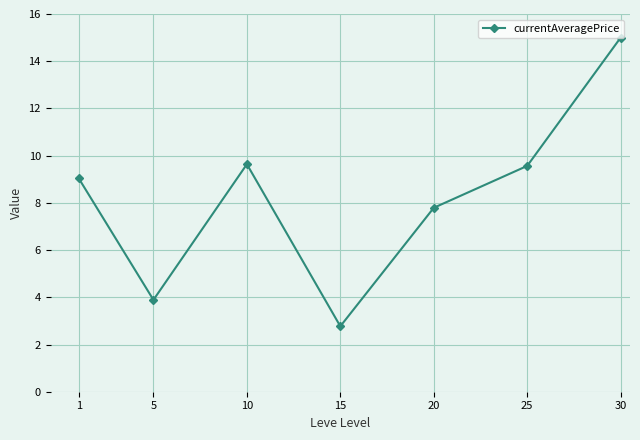

At which label does the data first exceed 9?

1